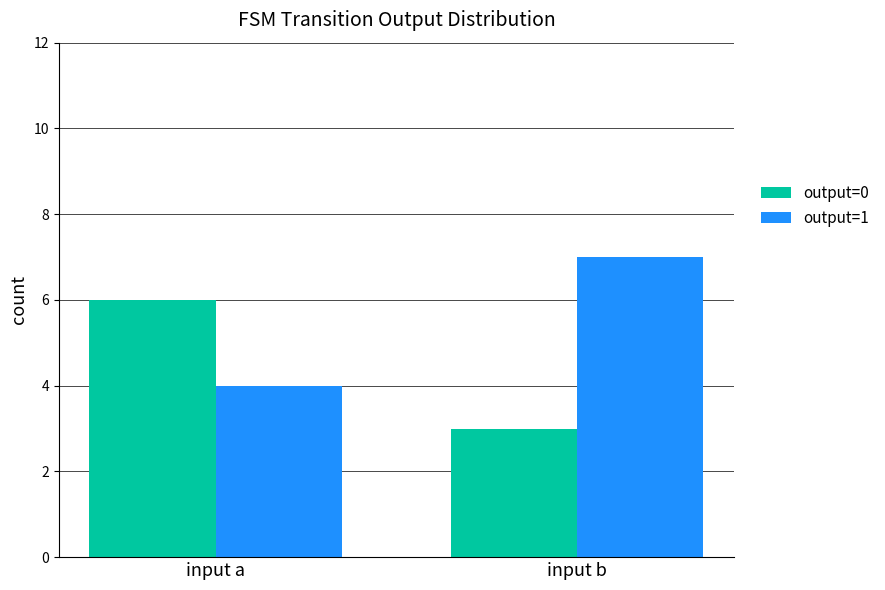

Rank the series at input b from lowest to highest value.

output=0, output=1